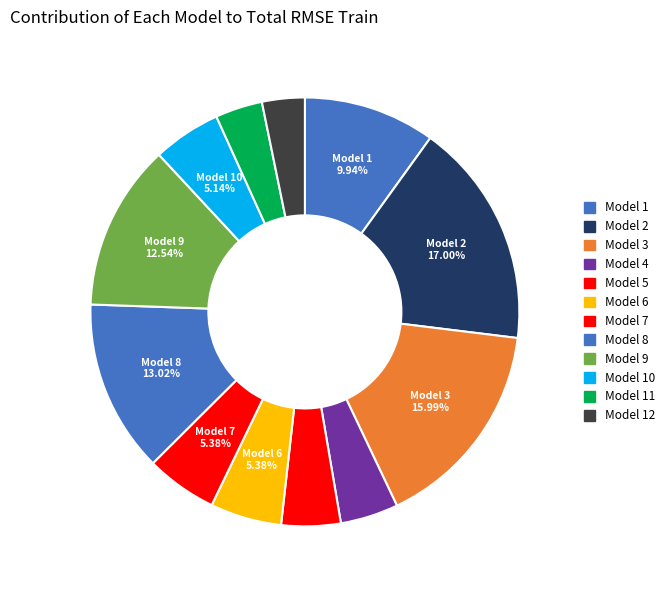

The Model 12 slice represents 3% of the pie. True or false?

True